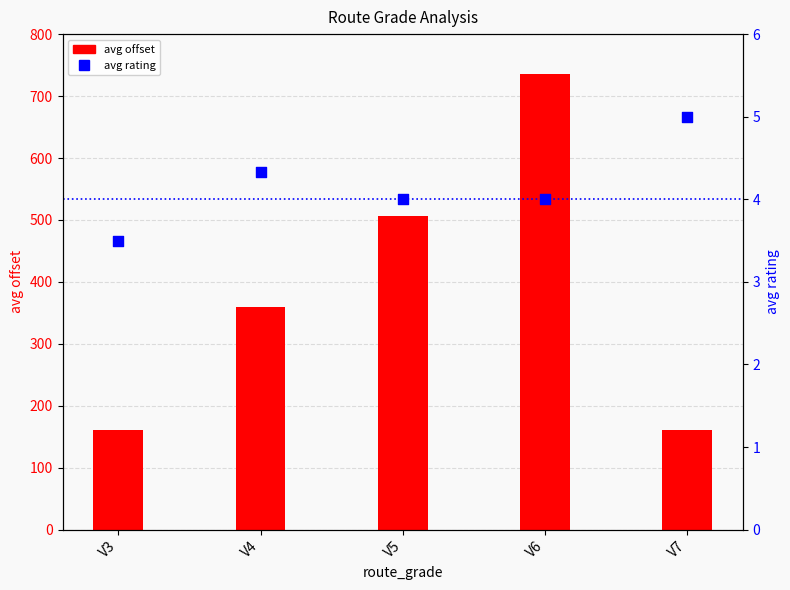

Which series has the largest total across all categories?

avg offset